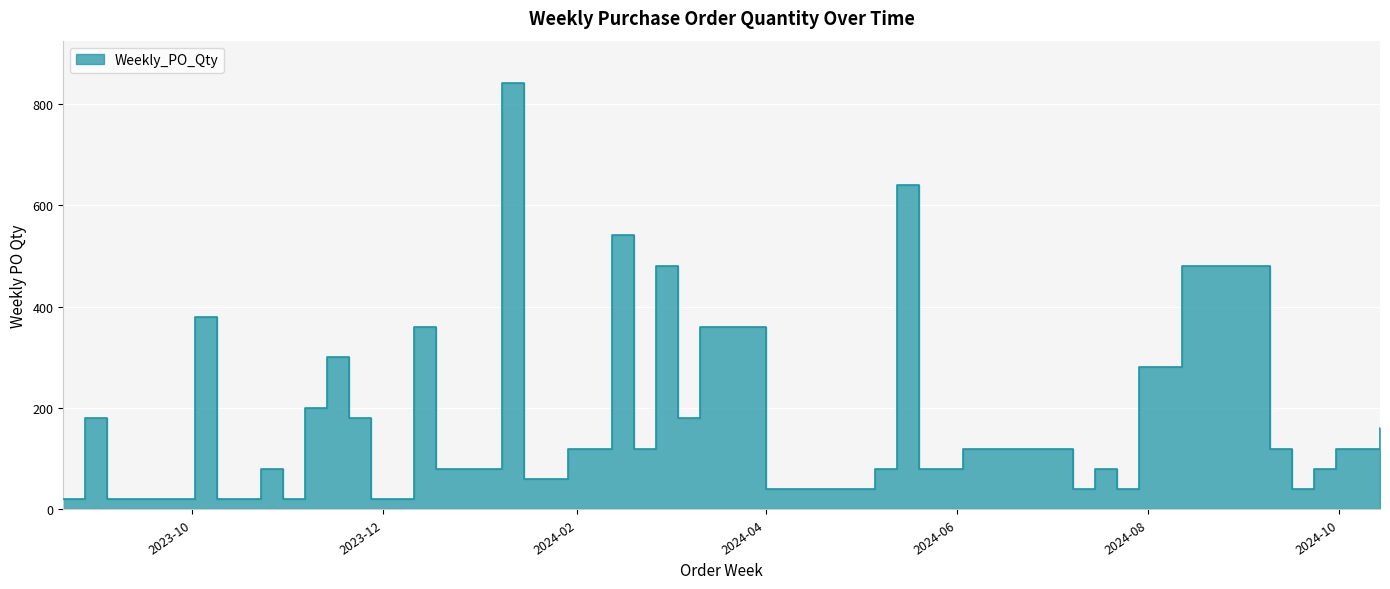

True or false: the data shows 33 at 2023-10-30.

False